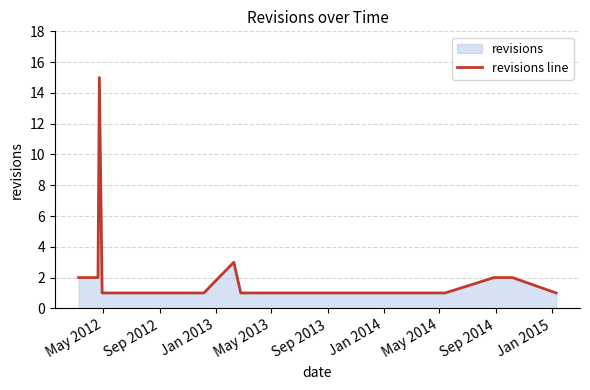

What is the difference between the maximum and minimum values?

14